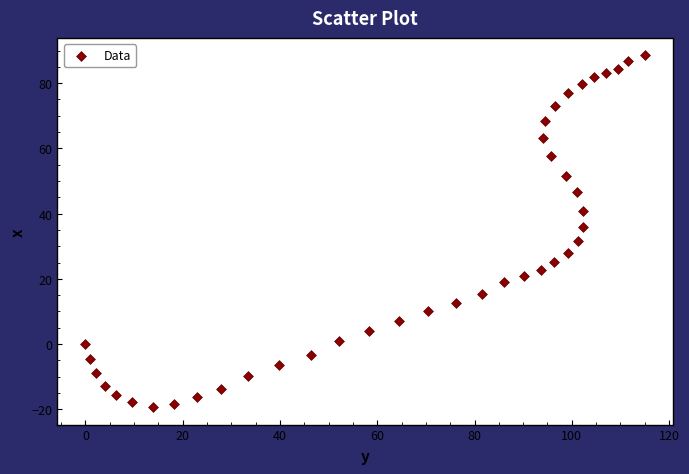

What is the range of Y values (max minus min)?

107.8